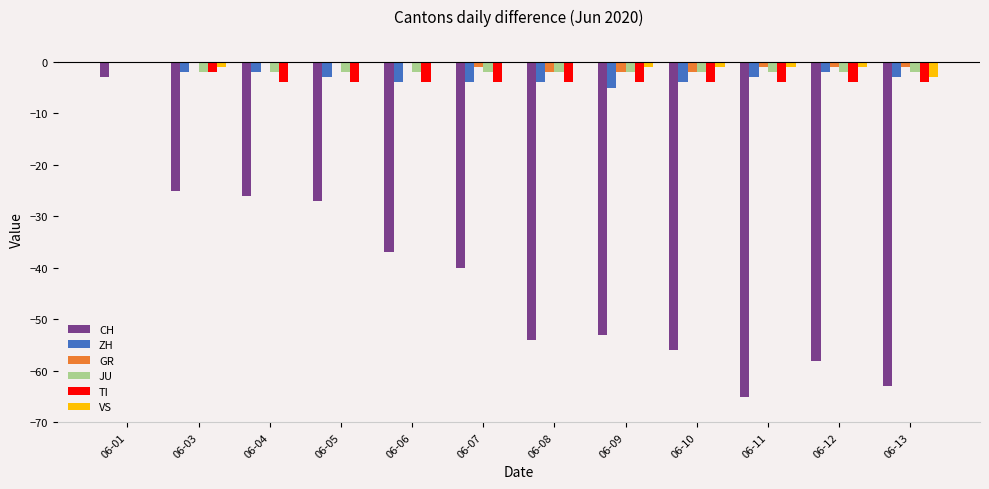

Where is CH nearest to the value -34?

06-06